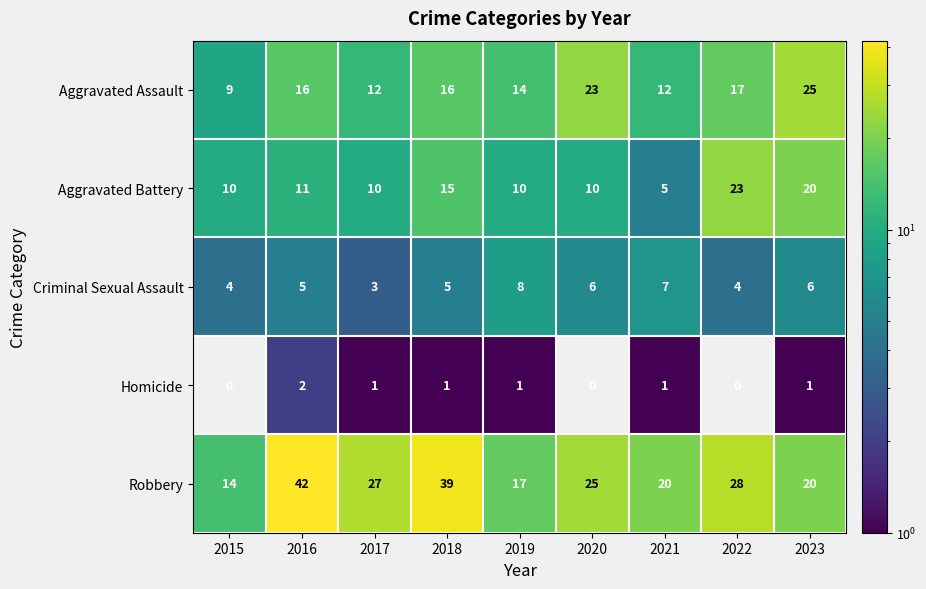

At 2021, list the series in order from smallest to largest.

Homicide, Aggravated Battery, Criminal Sexual Assault, Aggravated Assault, Robbery